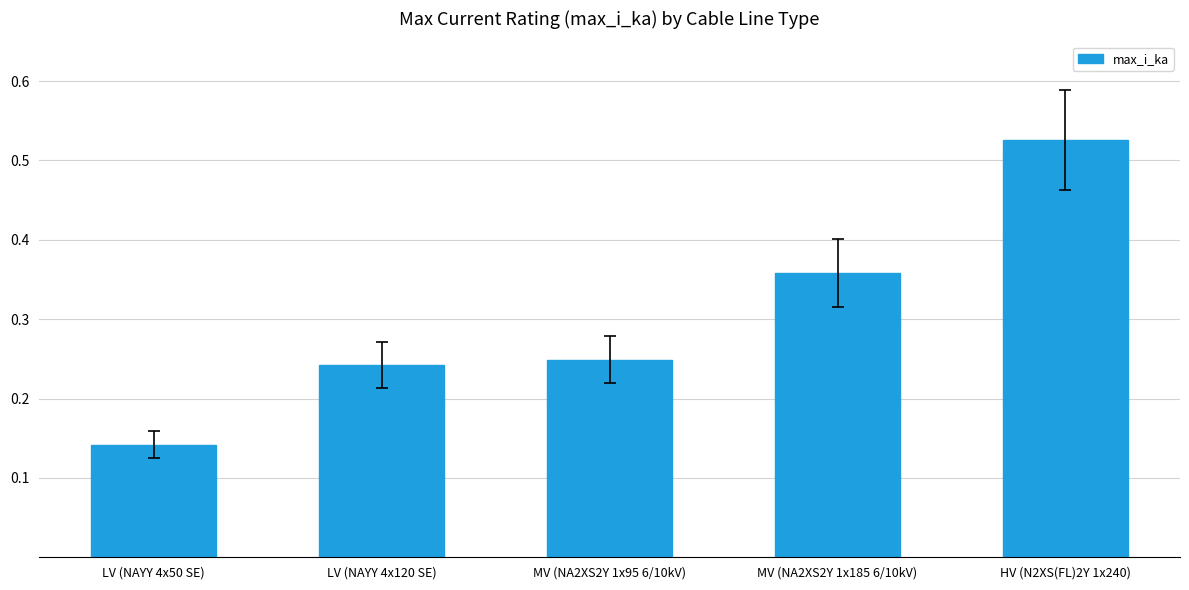

List the labels in order of value, largest first.

HV (N2XS(FL)2Y 1x240), MV (NA2XS2Y 1x185 6/10kV), MV (NA2XS2Y 1x95 6/10kV), LV (NAYY 4x120 SE), LV (NAYY 4x50 SE)